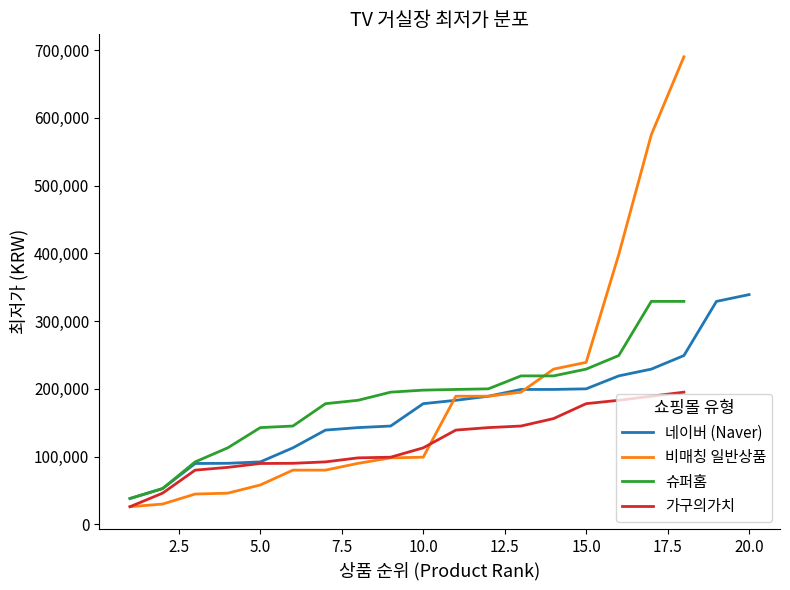

True or false: 비매칭 일반상품 and 슈퍼홈 cross at least once.

True